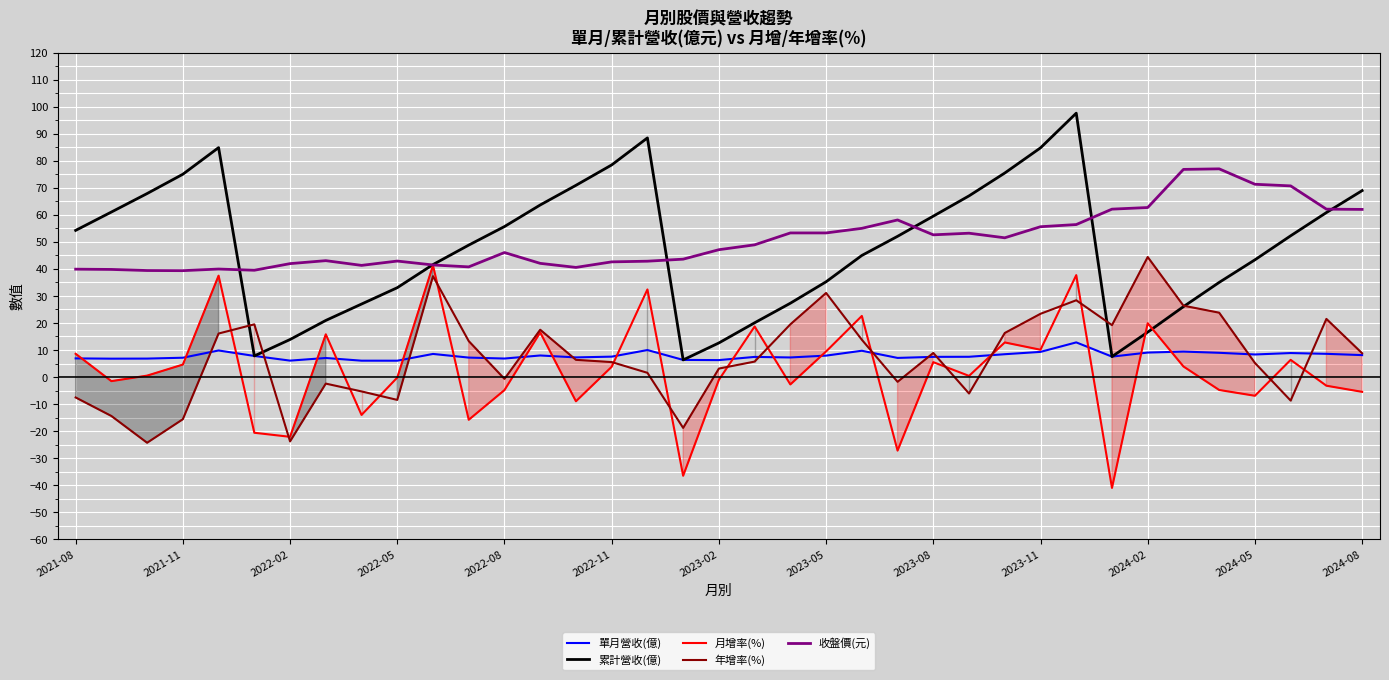

What is the lowest value of the 累計營收(億) series?

6.3